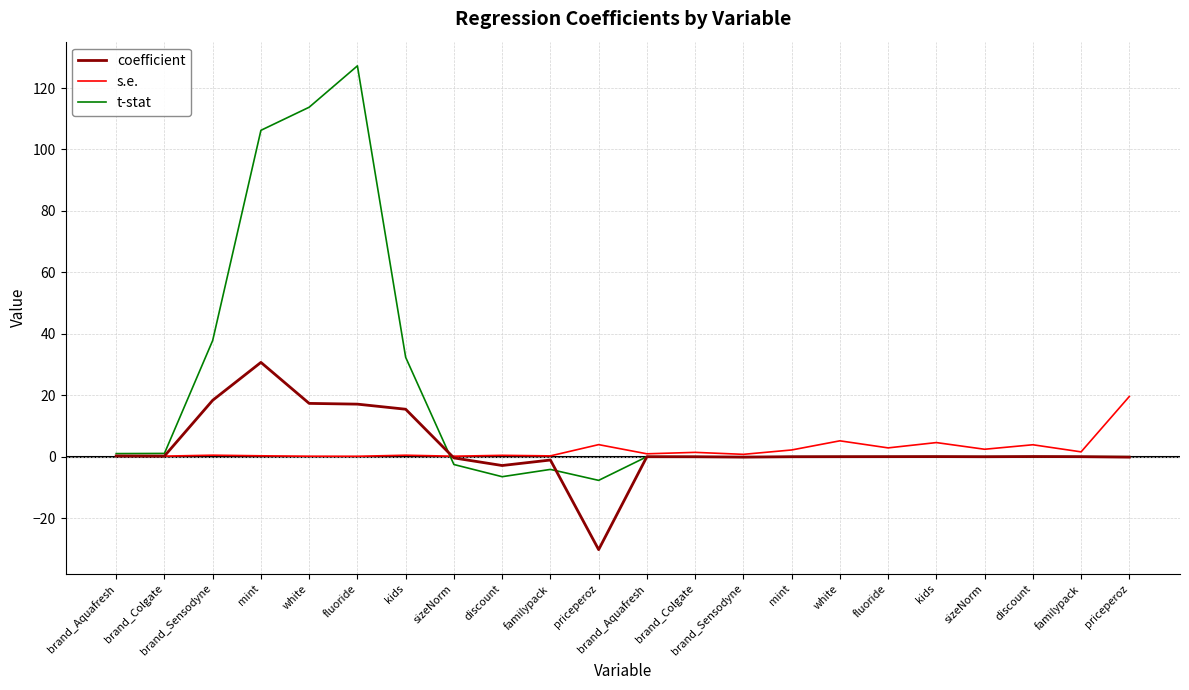

How many lines are shown in the chart?

3